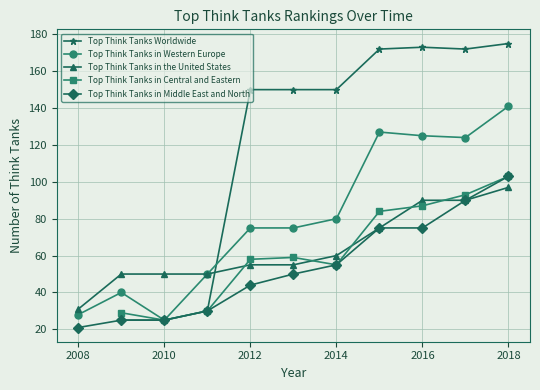

Which category has the highest value in the Top Think Tanks in the United States series?

2018